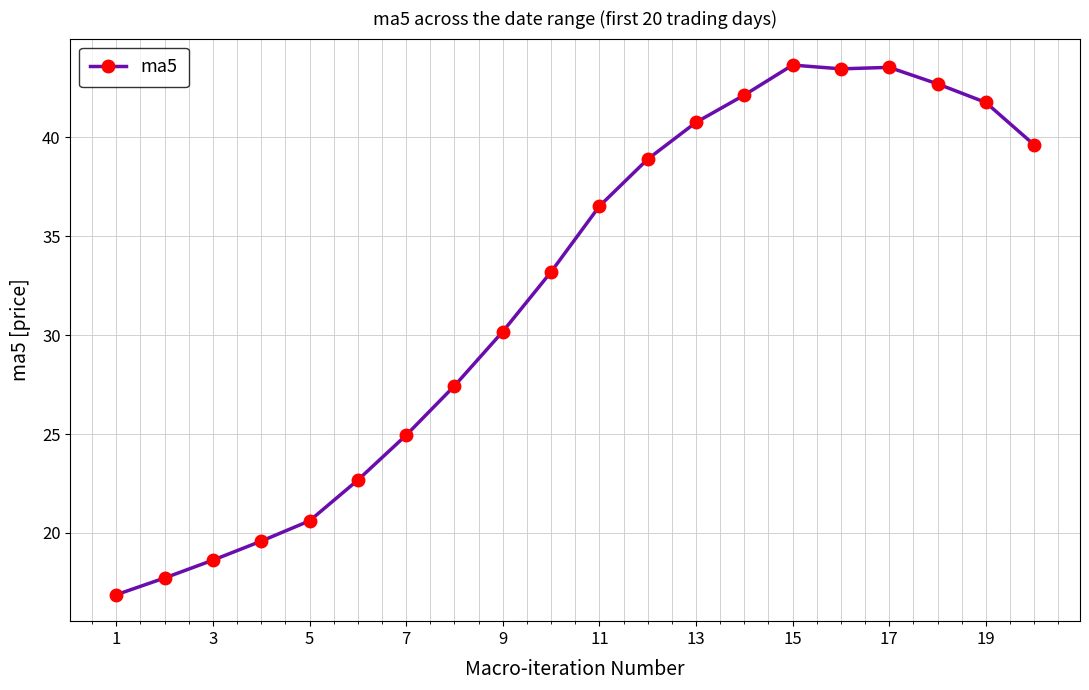

What is the value of the 4th point from the left?

19.6